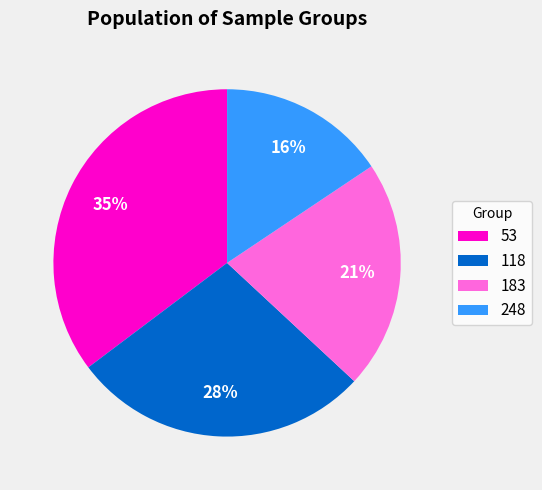

Does 248 represent more than half of the total?

No